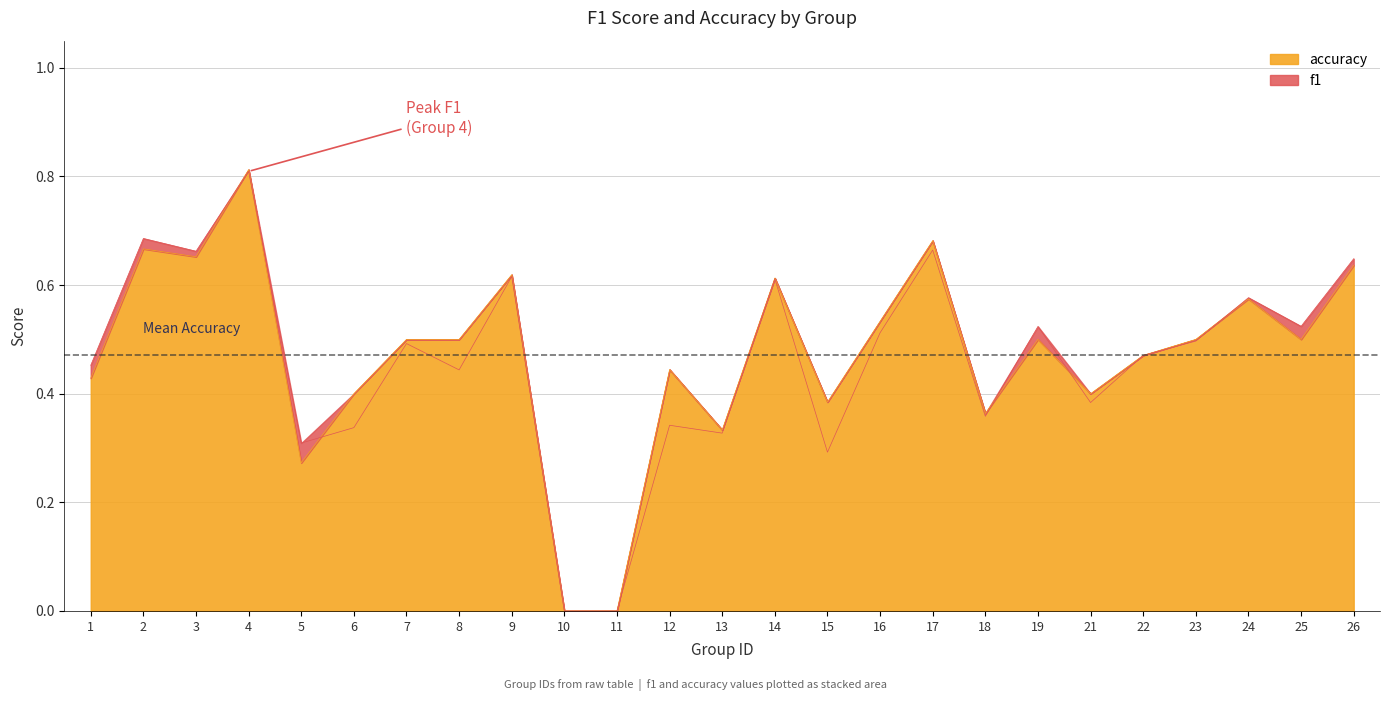

True or false: accuracy has a value of 0.9 at 16.

False